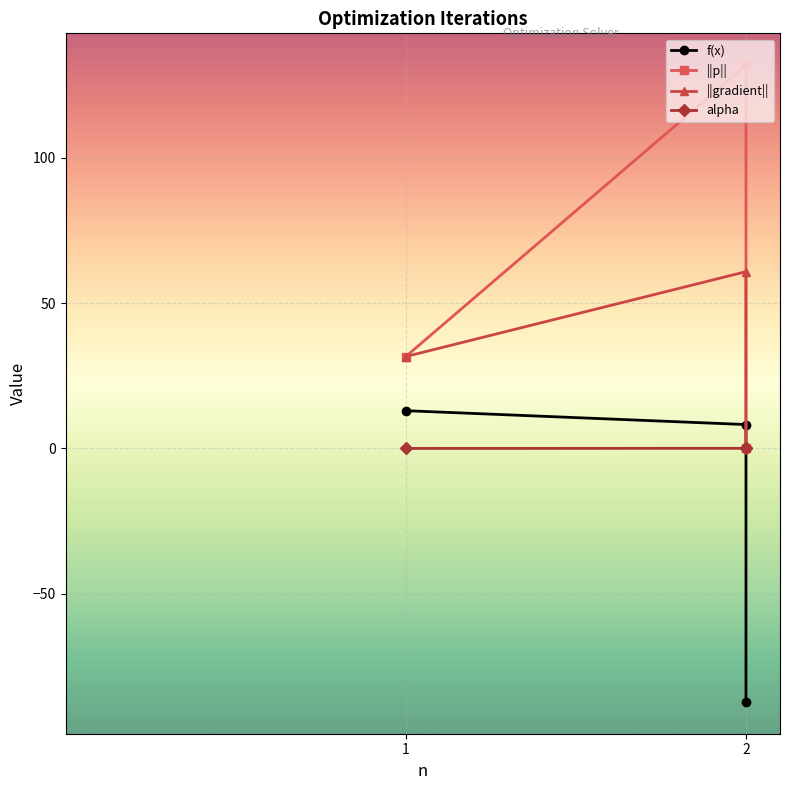

Is it true that alpha equals 0.1 at 2?

True